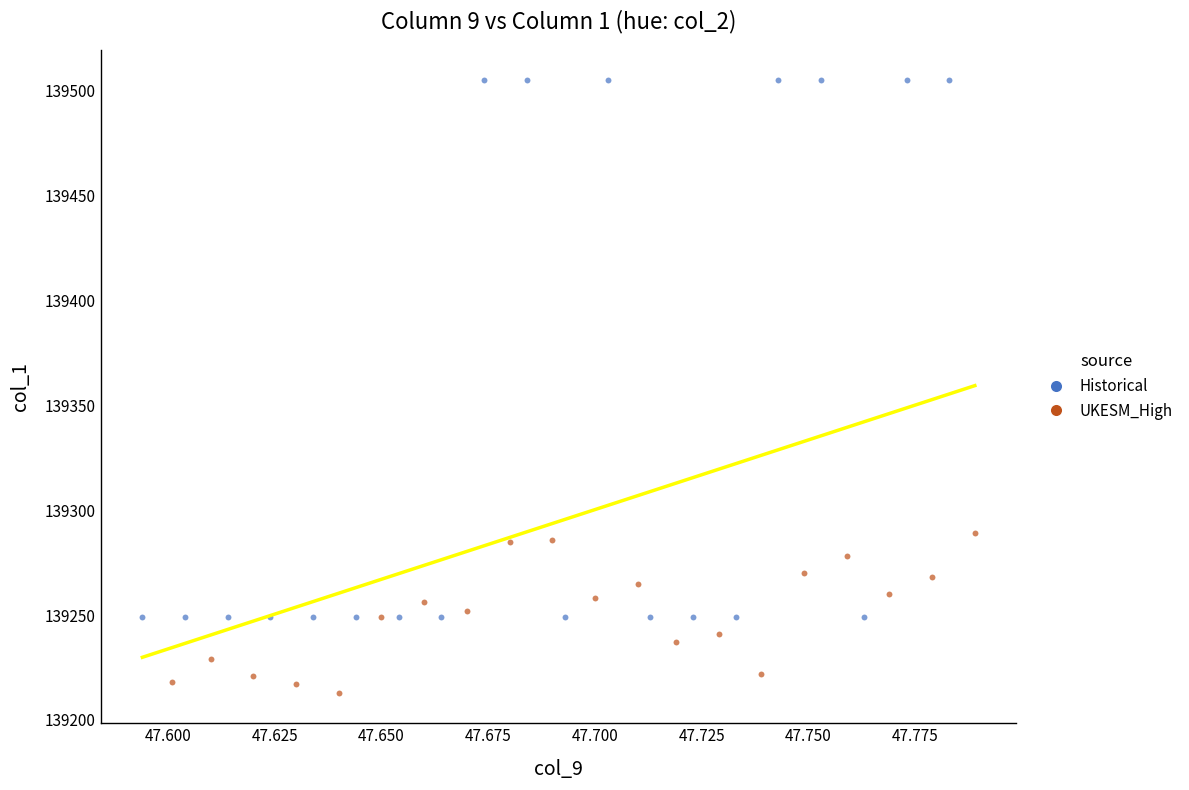

Which series contains the highest Y value?

Historical